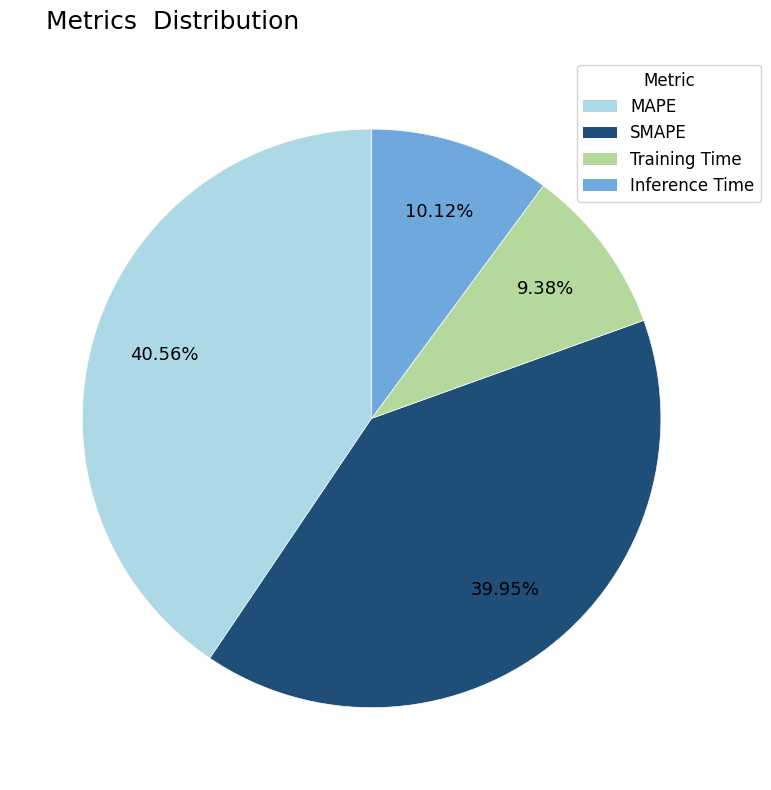

What is the smallest slice in the pie chart?

Training Time